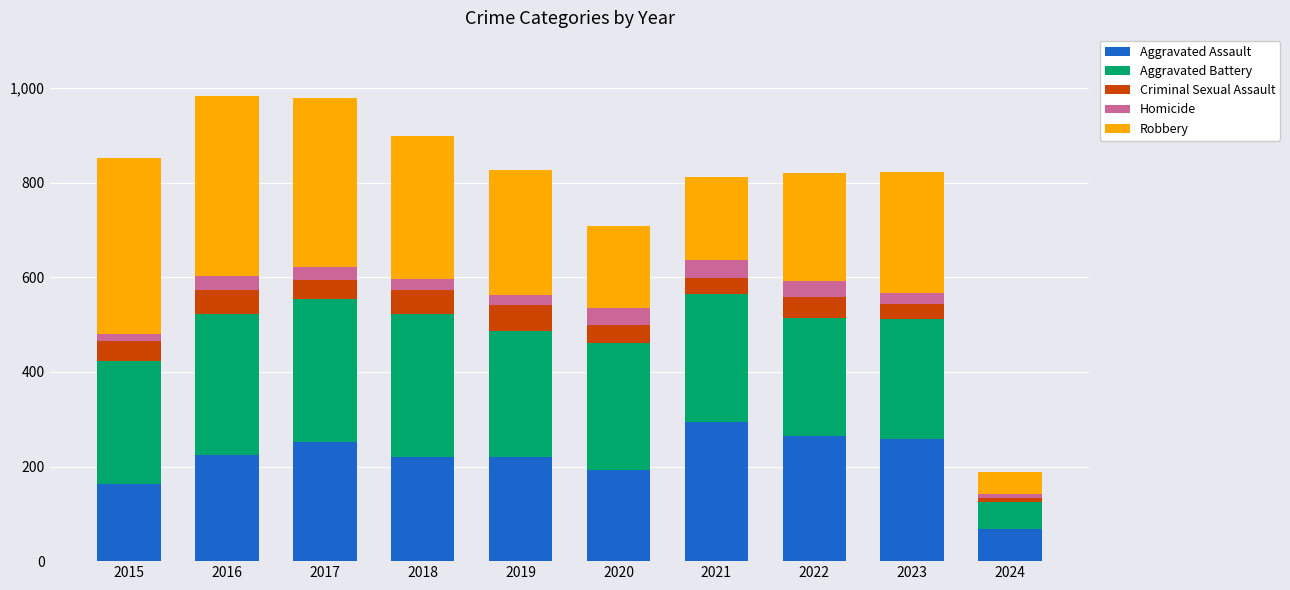

What is the highest value of the Aggravated Assault series?

295